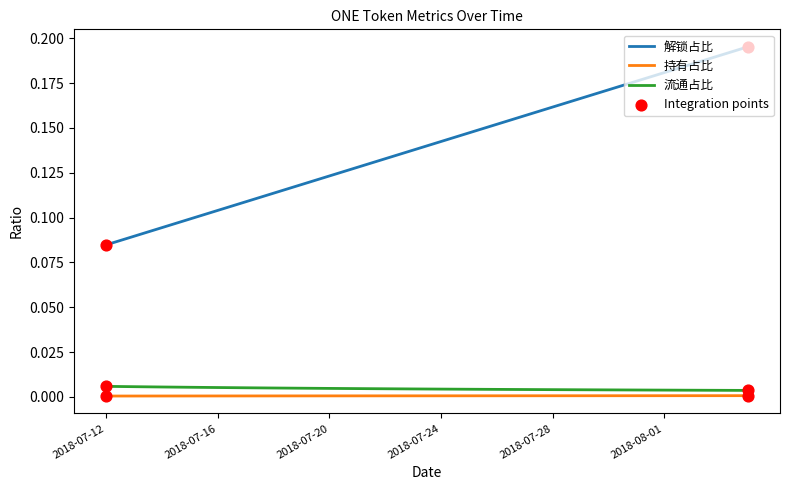

Which series has the largest range (max minus min)?

解锁占比